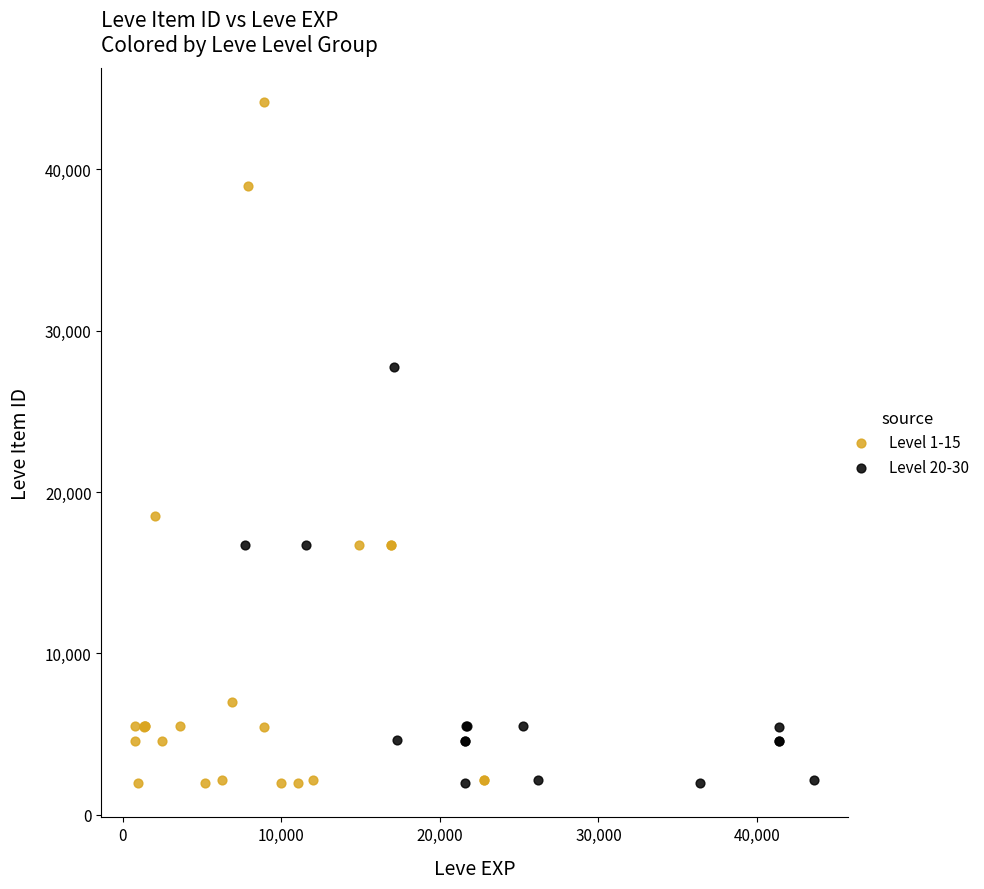

Which series has the largest Y range (max minus min)?

Level 1-15